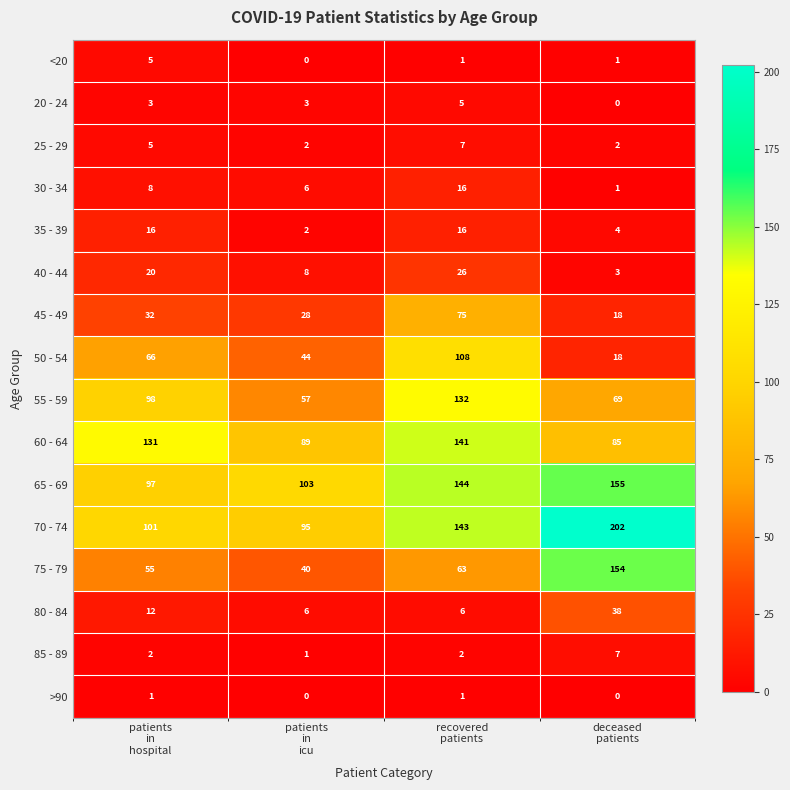

How many distinct data groups are displayed?

16